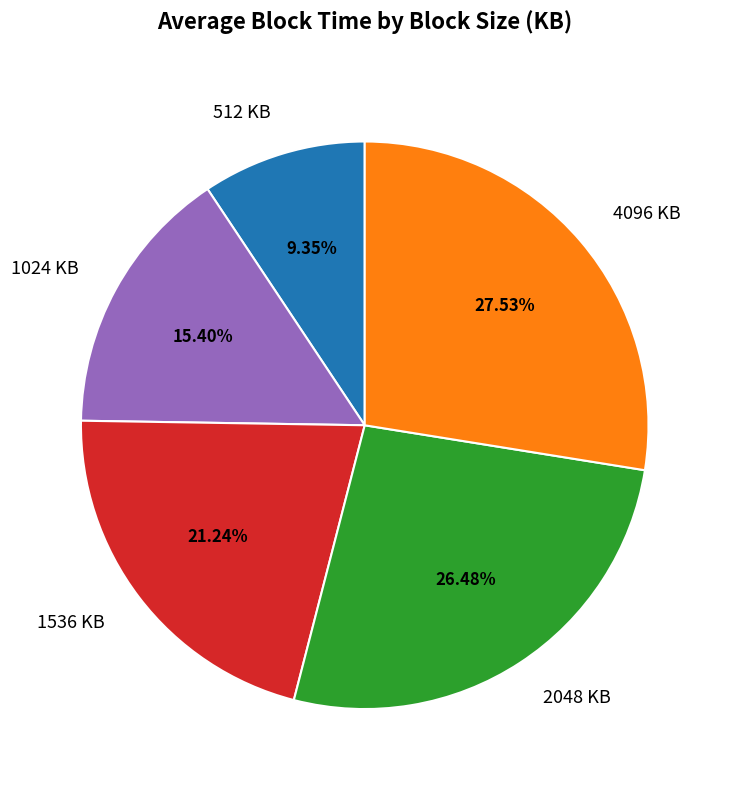

Combined, what portion of the pie is 4096 KB and 512 KB?

36.9%